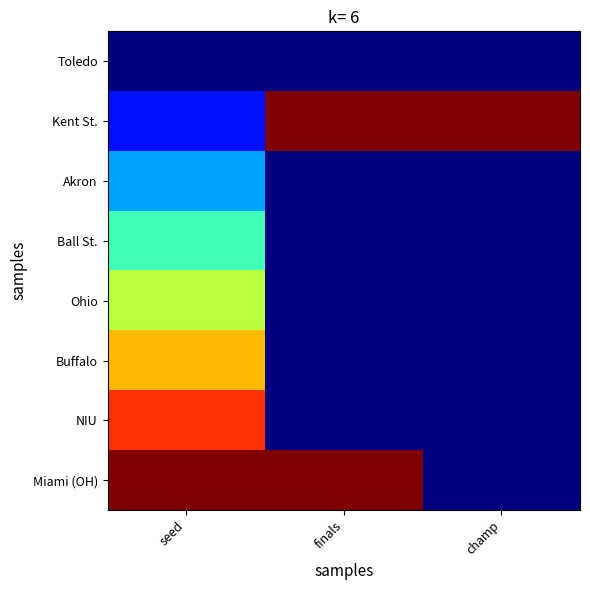

Which series has the widest spread of values?

Miami (OH)